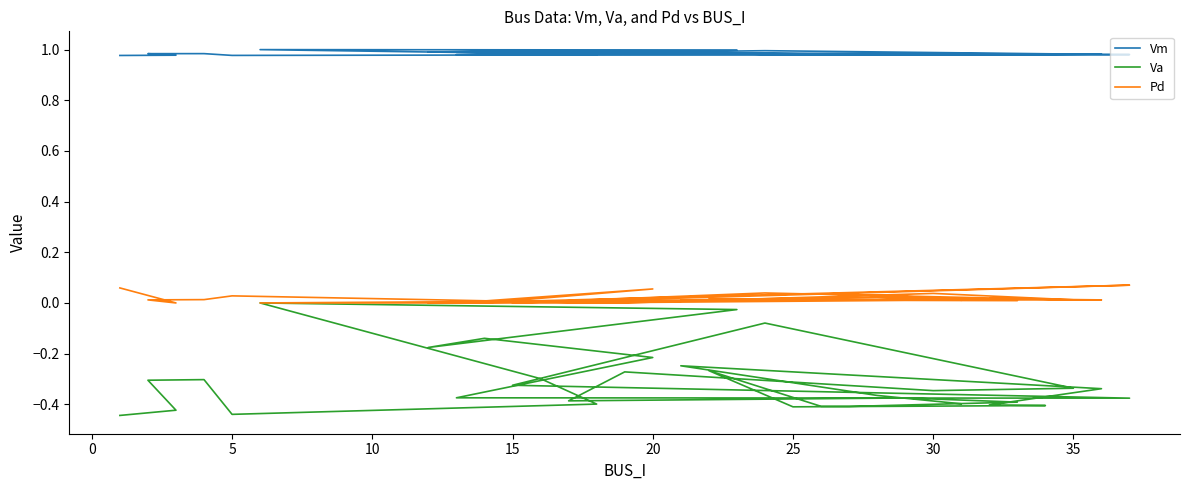

What is the minimum value for Va?

-0.4